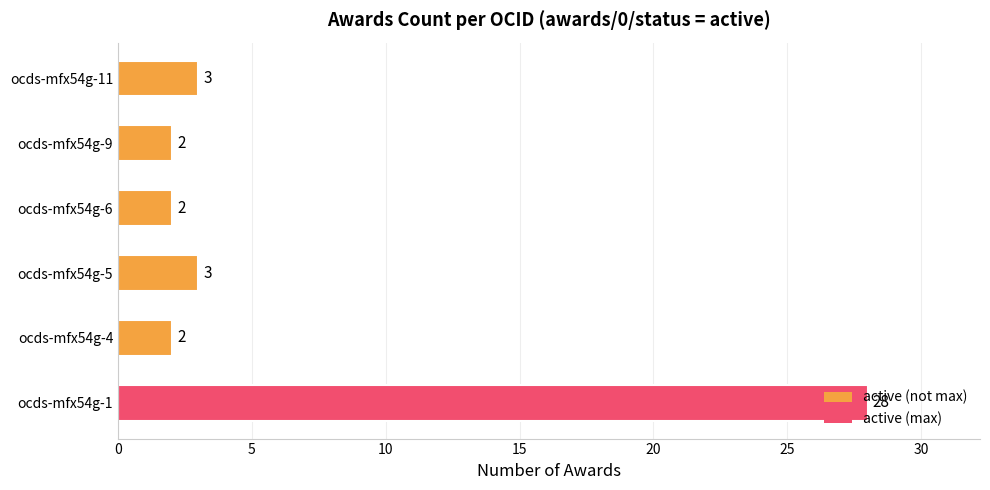

What is the smallest value displayed?

2